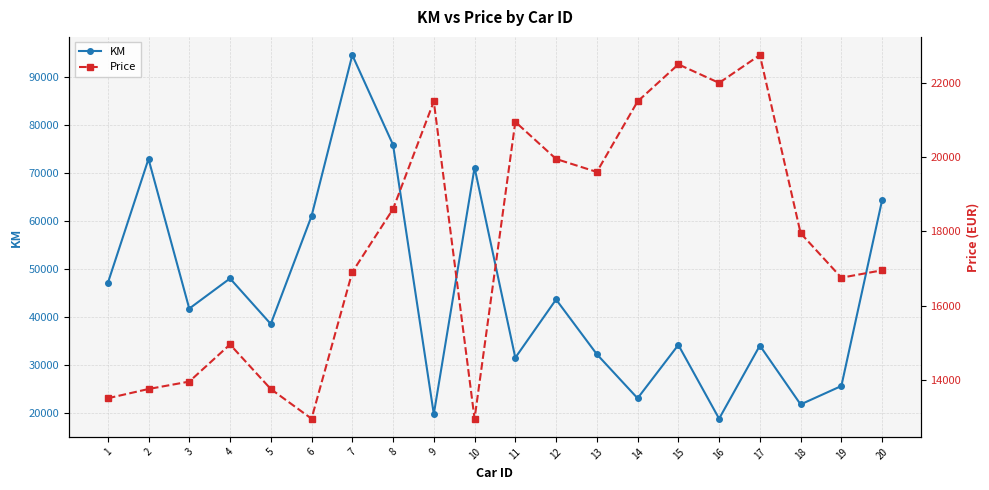

Which label corresponds to the largest value in the chart?

7